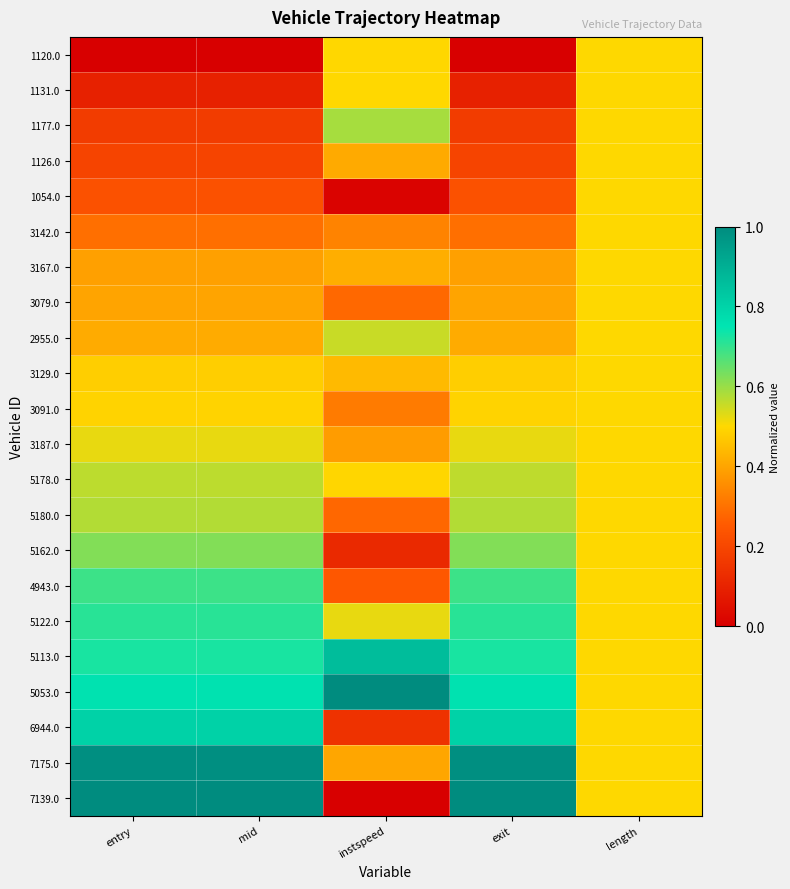

Reading left to right, transcribe all the data shown in this chart.

1120.0: entry=0.0	mid=0.0	instspeed=0.5	exit=0.0	length=0.5
1131.0: entry=0.1	mid=0.1	instspeed=0.5	exit=0.1	length=0.5
1177.0: entry=0.2	mid=0.2	instspeed=0.6	exit=0.2	length=0.5
1126.0: entry=0.2	mid=0.2	instspeed=0.4	exit=0.2	length=0.5
1054.0: entry=0.2	mid=0.2	instspeed=0.0	exit=0.2	length=0.5
3142.0: entry=0.3	mid=0.3	instspeed=0.3	exit=0.3	length=0.5
3167.0: entry=0.4	mid=0.4	instspeed=0.4	exit=0.4	length=0.5
3079.0: entry=0.4	mid=0.4	instspeed=0.3	exit=0.4	length=0.5
2955.0: entry=0.4	mid=0.4	instspeed=0.6	exit=0.4	length=0.5
3129.0: entry=0.5	mid=0.5	instspeed=0.4	exit=0.5	length=0.5
3091.0: entry=0.5	mid=0.5	instspeed=0.3	exit=0.5	length=0.5
3187.0: entry=0.5	mid=0.5	instspeed=0.4	exit=0.5	length=0.5
5178.0: entry=0.6	mid=0.6	instspeed=0.5	exit=0.6	length=0.5
5180.0: entry=0.6	mid=0.6	instspeed=0.3	exit=0.6	length=0.5
5162.0: entry=0.6	mid=0.6	instspeed=0.1	exit=0.6	length=0.5
4943.0: entry=0.7	mid=0.7	instspeed=0.2	exit=0.7	length=0.5
5122.0: entry=0.7	mid=0.7	instspeed=0.5	exit=0.7	length=0.5
5113.0: entry=0.7	mid=0.7	instspeed=0.9	exit=0.7	length=0.5
5053.0: entry=0.8	mid=0.8	instspeed=1.0	exit=0.8	length=0.5
6944.0: entry=0.8	mid=0.8	instspeed=0.1	exit=0.8	length=0.5
7175.0: entry=1.0	mid=1.0	instspeed=0.4	exit=1.0	length=0.5
7139.0: entry=1.0	mid=1.0	instspeed=0.0	exit=1.0	length=0.5